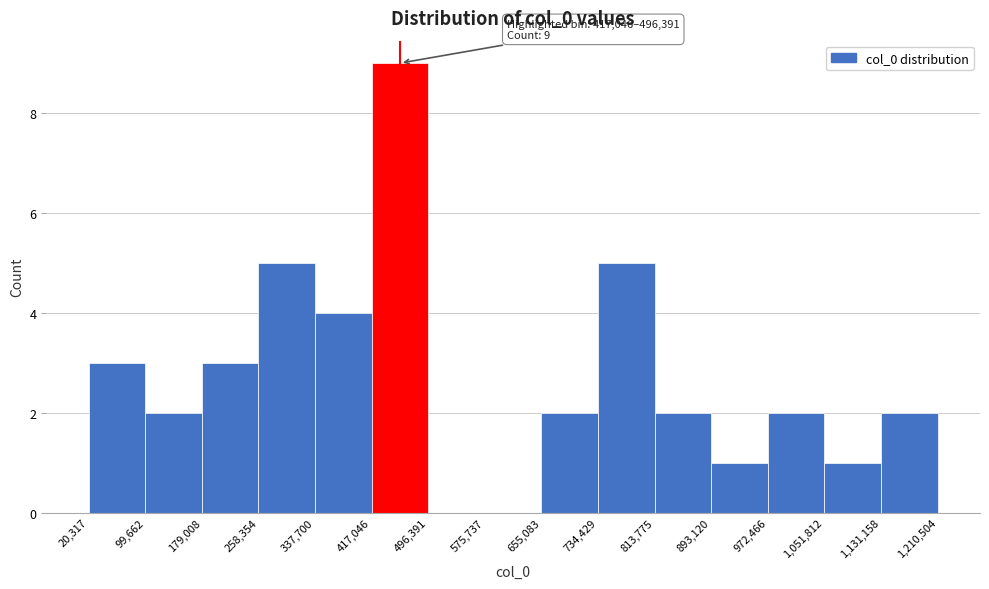

Which range on the x-axis has the tallest bar?

417,046 to 496,391